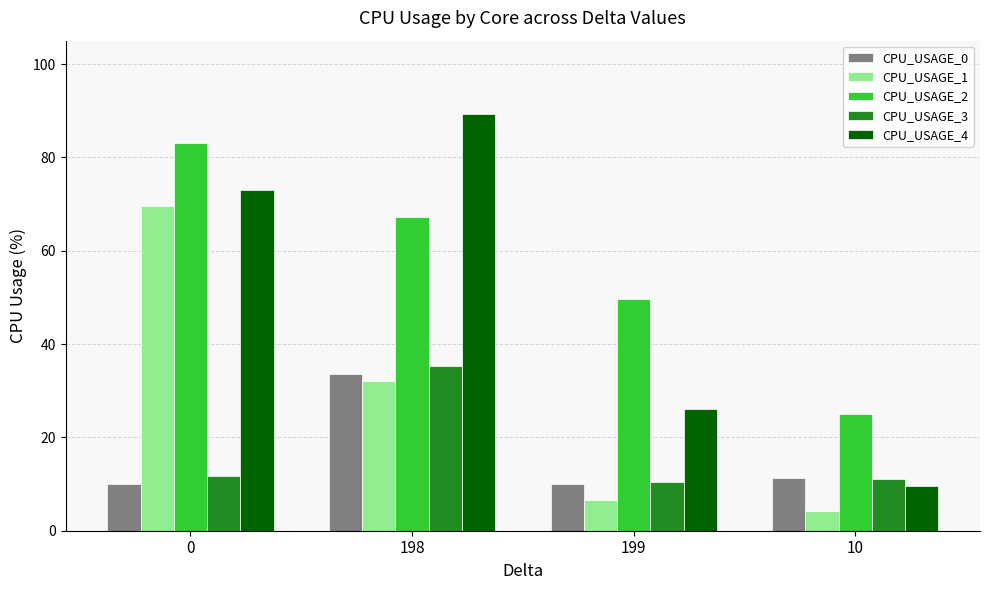

What is the spread (max minus min) of values at 10?

20.8